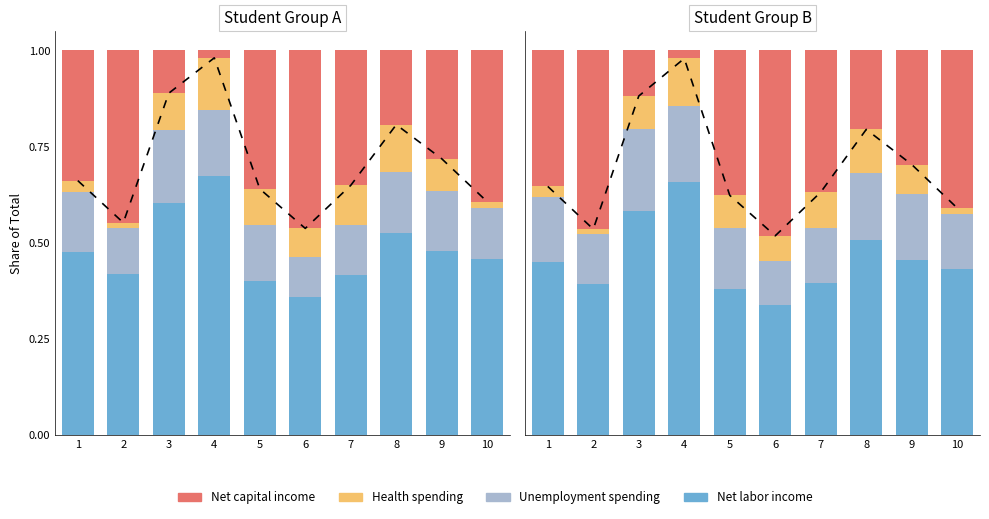

Is it true that Health spending equals 0.1 at 9?

False